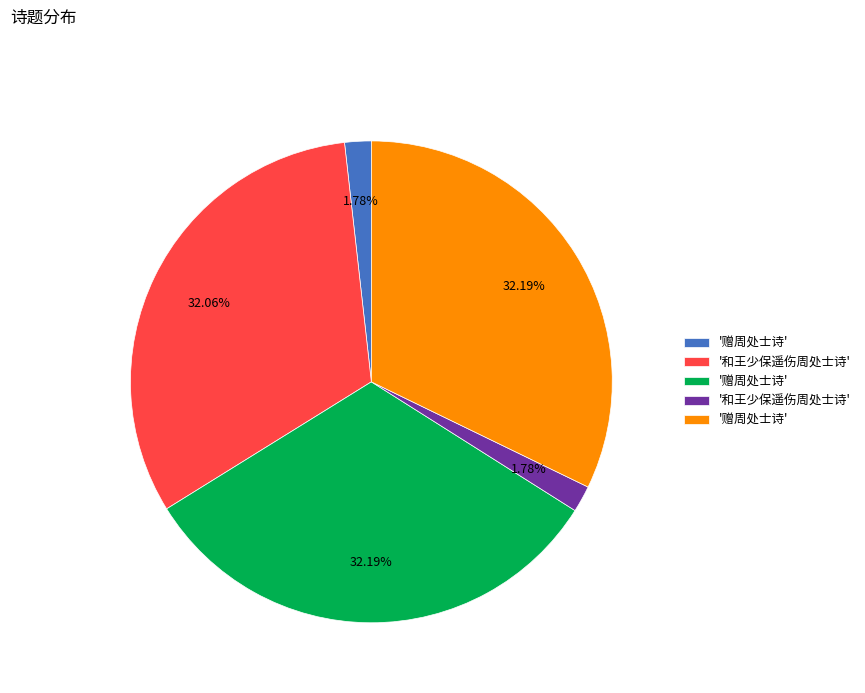

Is there any slice that represents more than half of the pie?

No